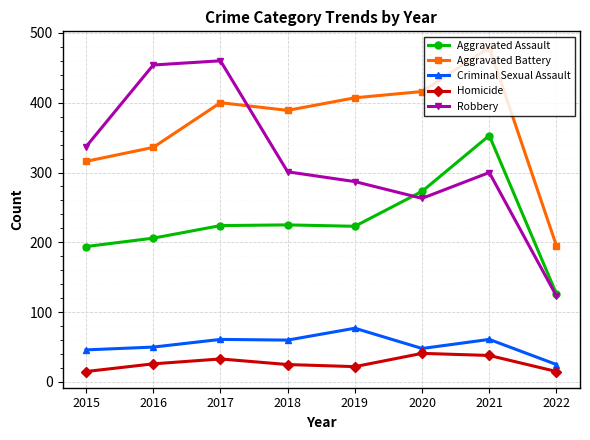

What is the value of the Aggravated Battery point at the 1st from the left?

316